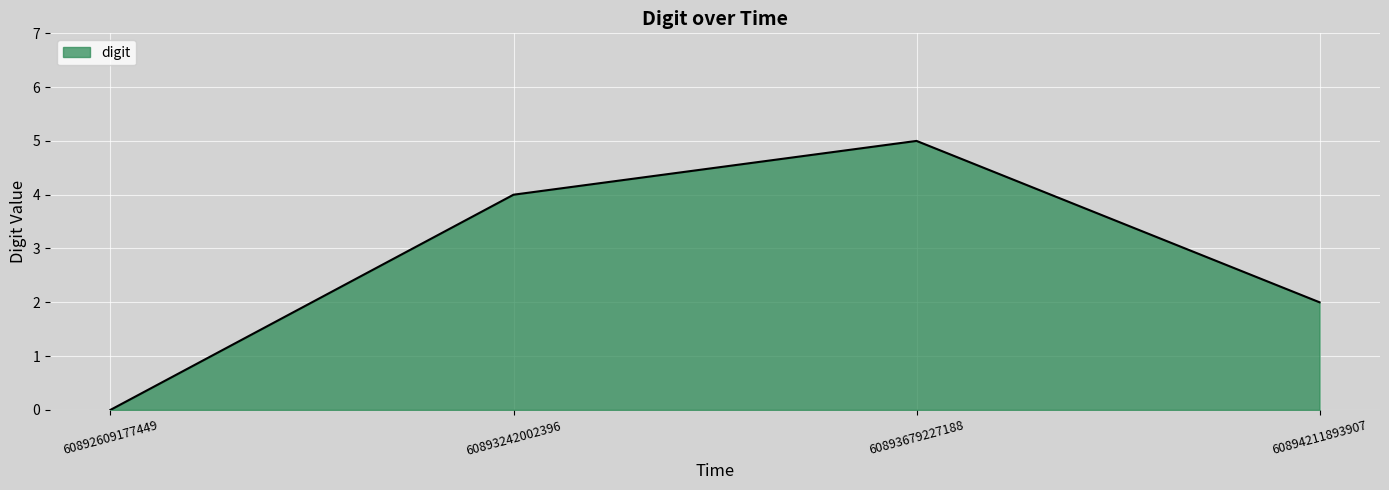

Reading left to right, extract all data points from this chart.

60892609177449=0	60893242002396=4	60893679227188=5	60894211893907=2